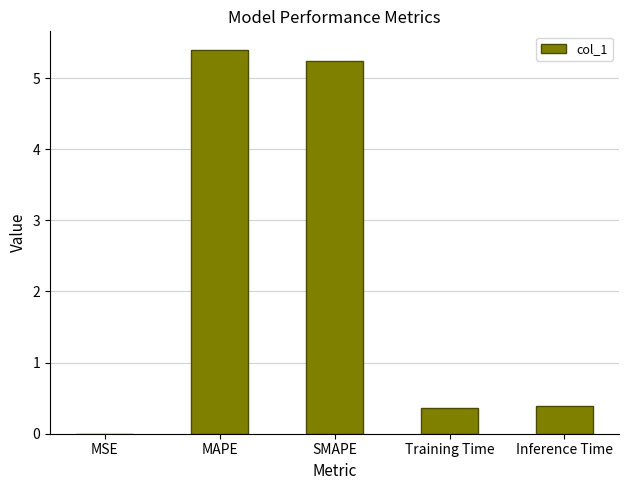

What is the maximum value shown in the chart?

5.4